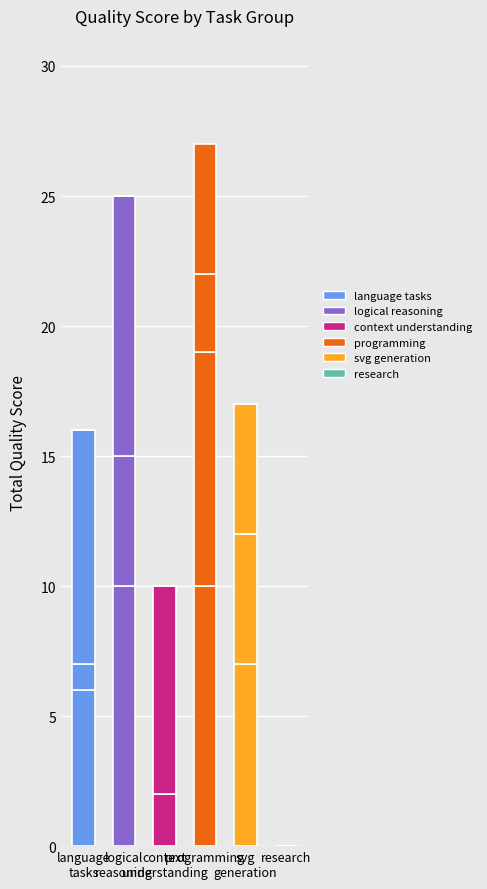

Are the bars horizontal?

No